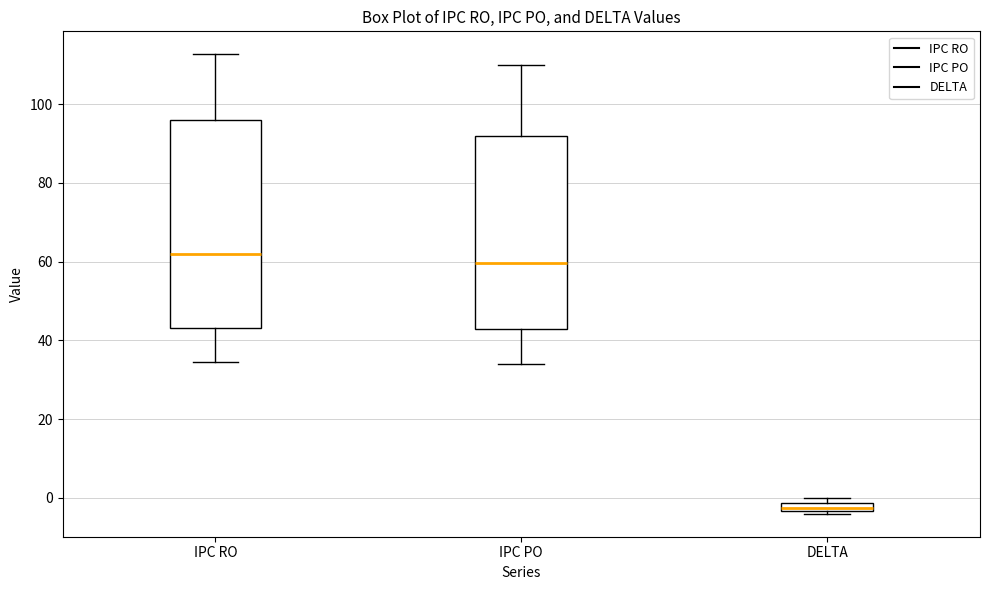

Comparing the boxes themselves (not the whiskers), which one is the tallest?

IPC RO